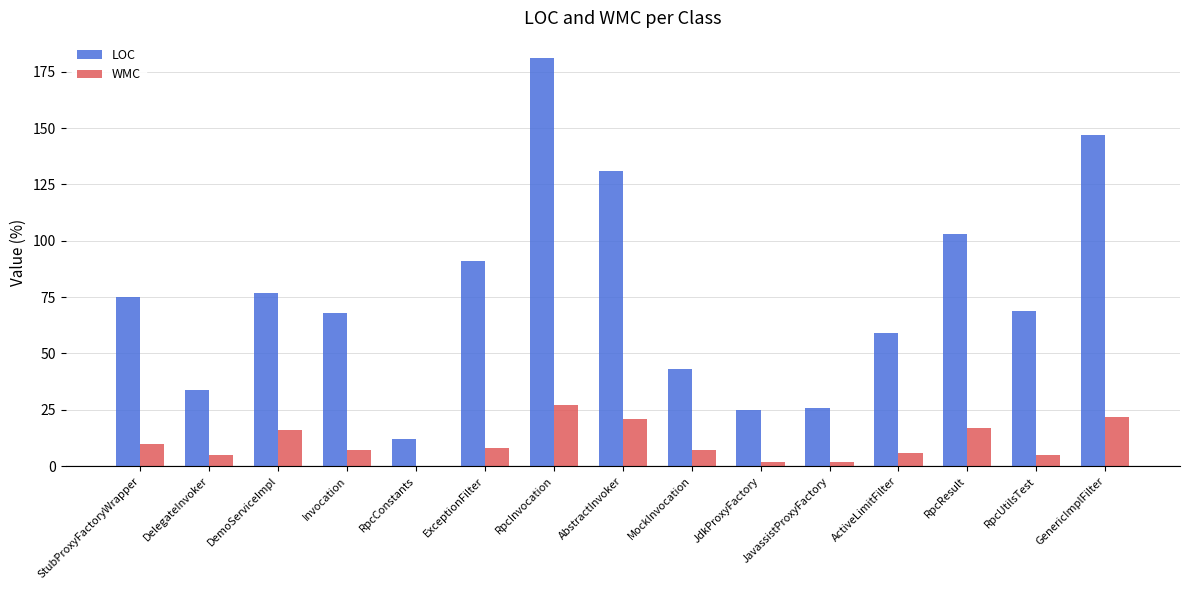

How many groups of bars are there?

15